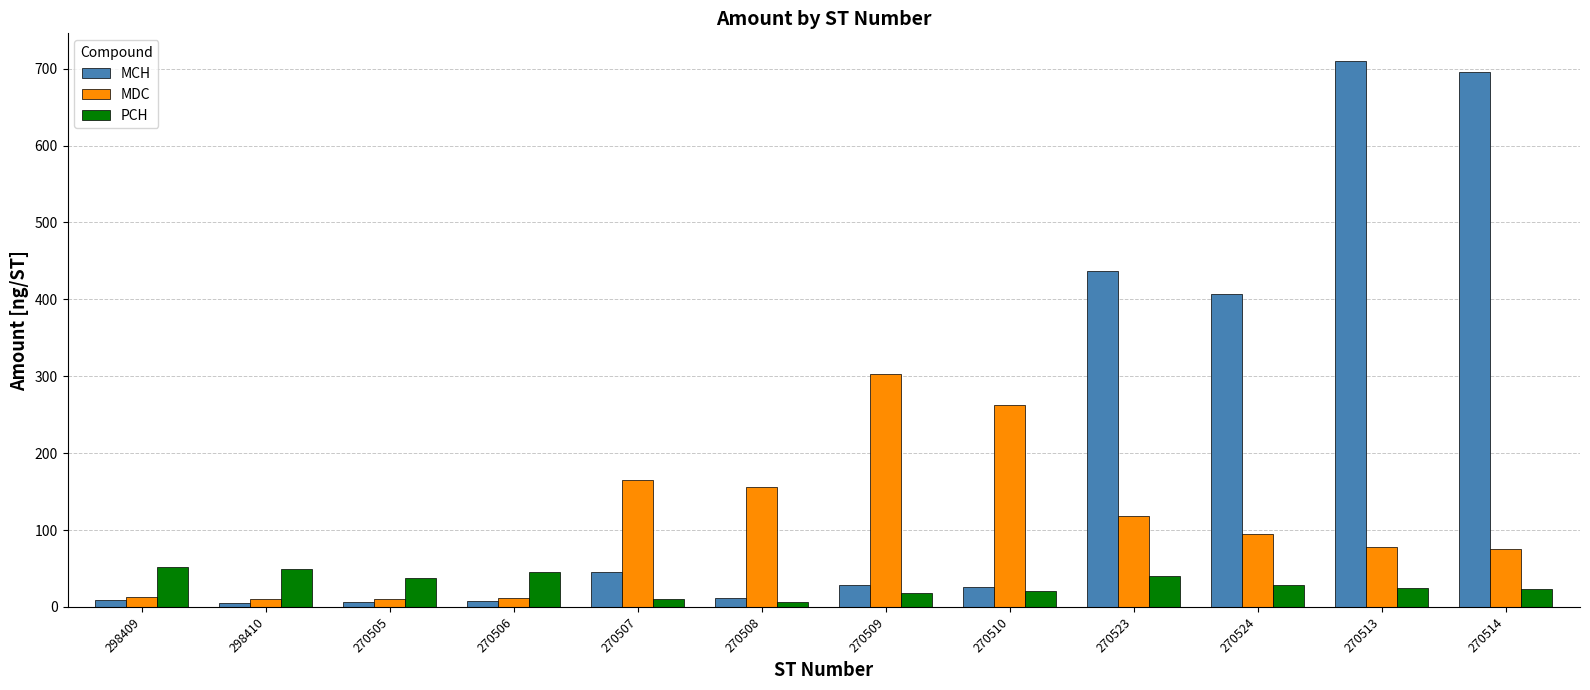

What is the value of the MDC bar at the 2nd from the left?

10.7